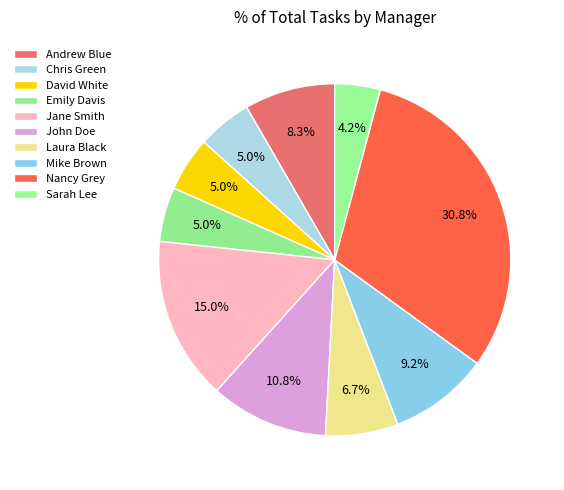

Which category has the biggest portion of the pie?

Nancy Grey